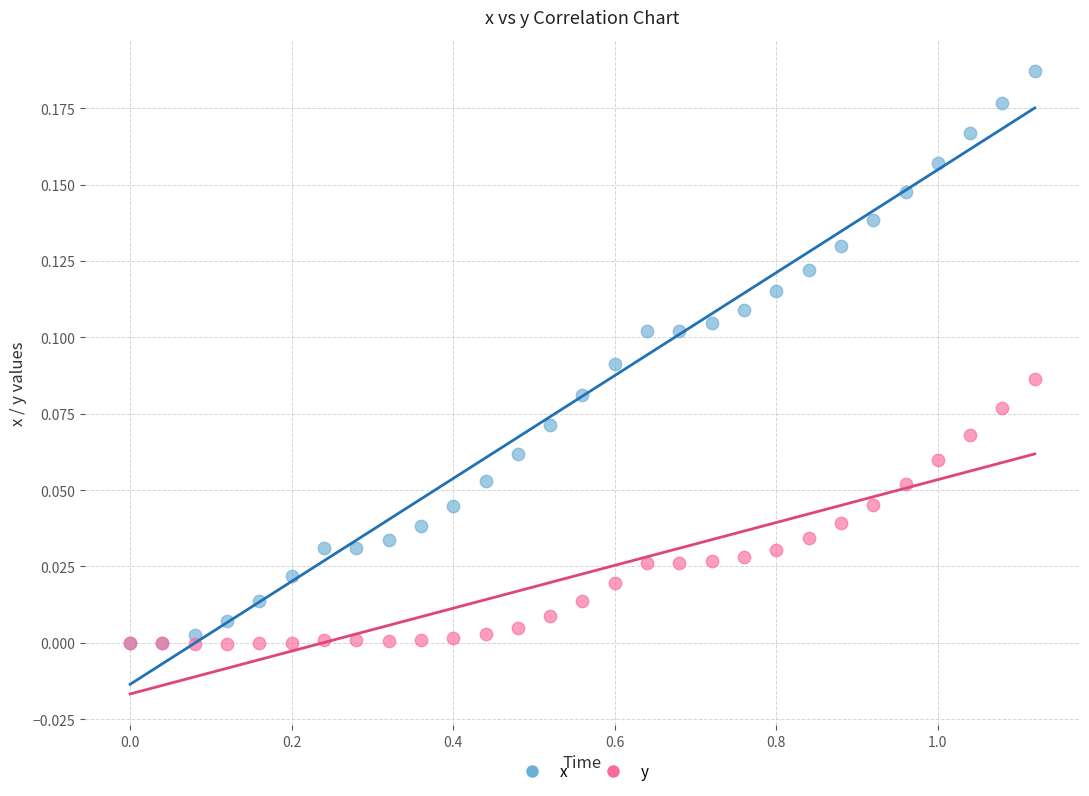

Which series reaches the maximum Y coordinate?

x